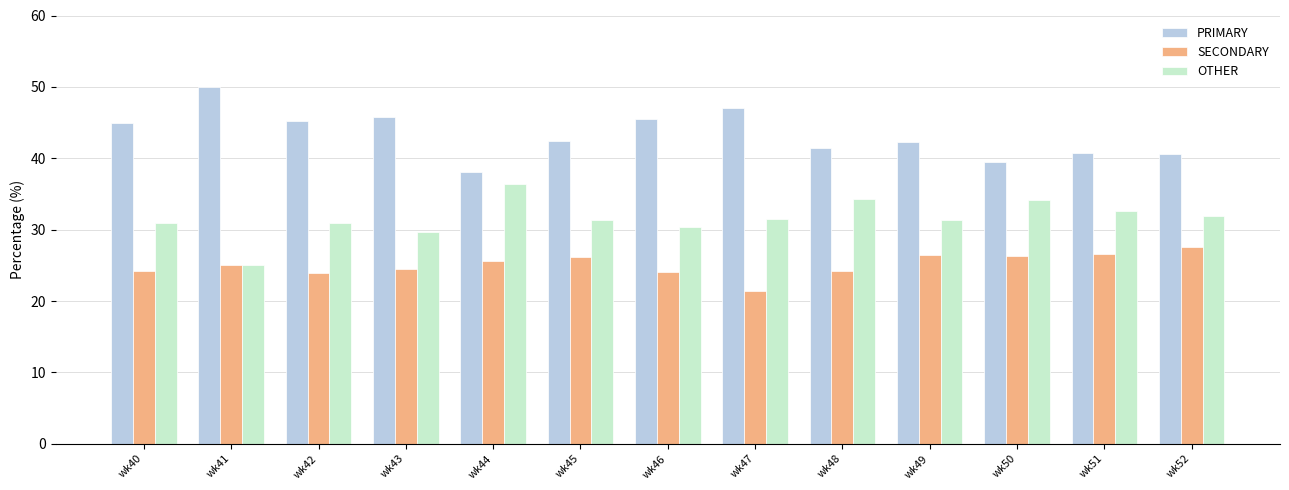

What is the greatest value displayed?

50.0